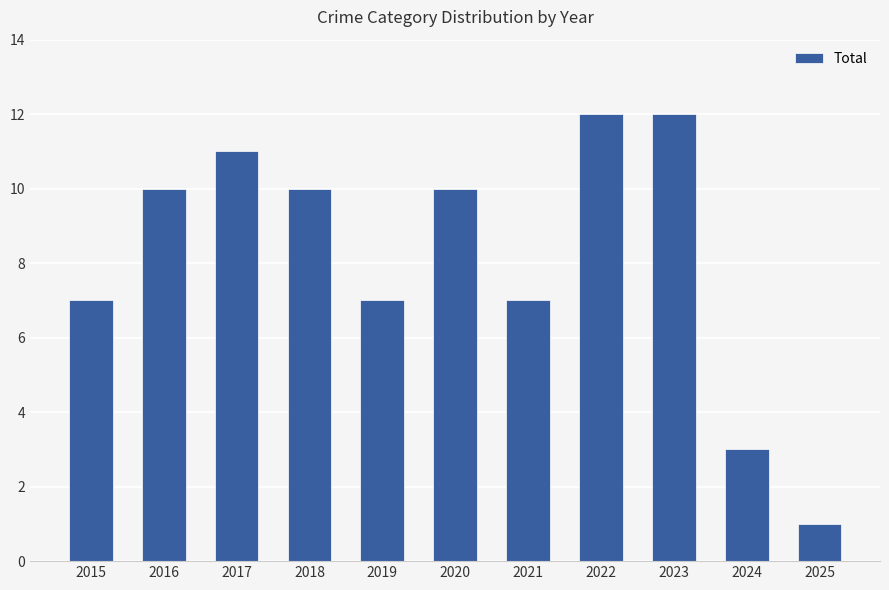

What is the smallest value displayed?

1